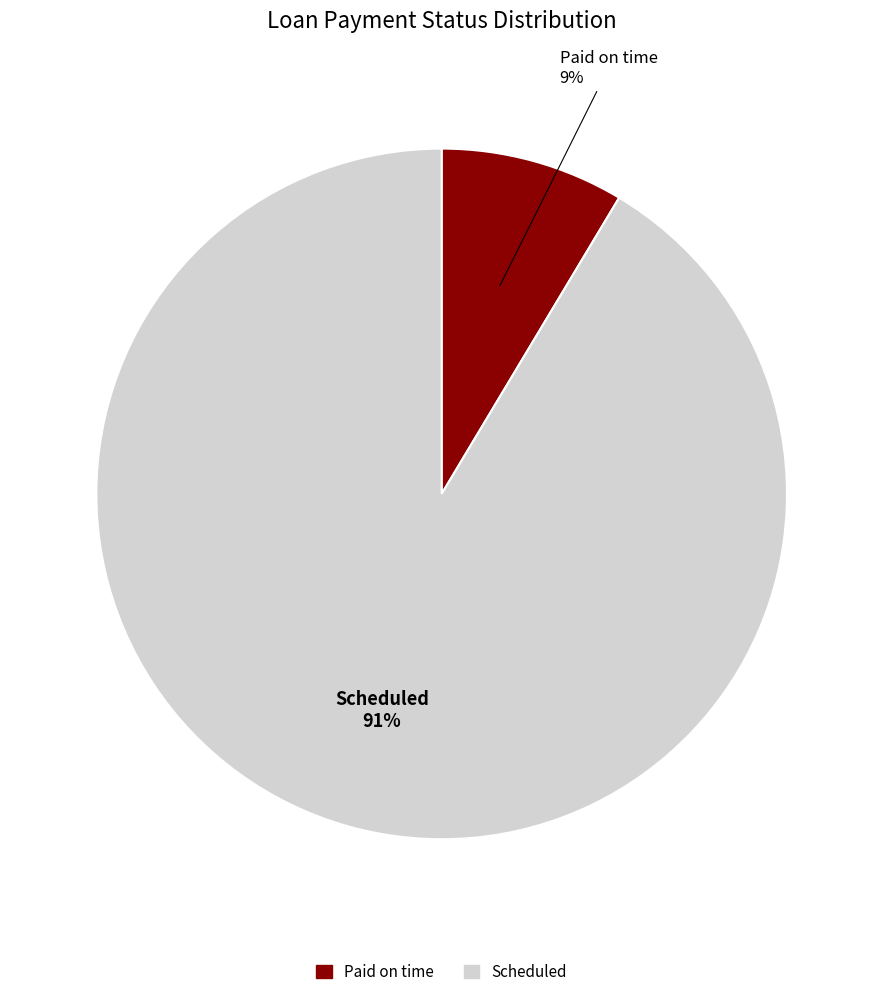

The Scheduled slice represents 91% of the pie. True or false?

True